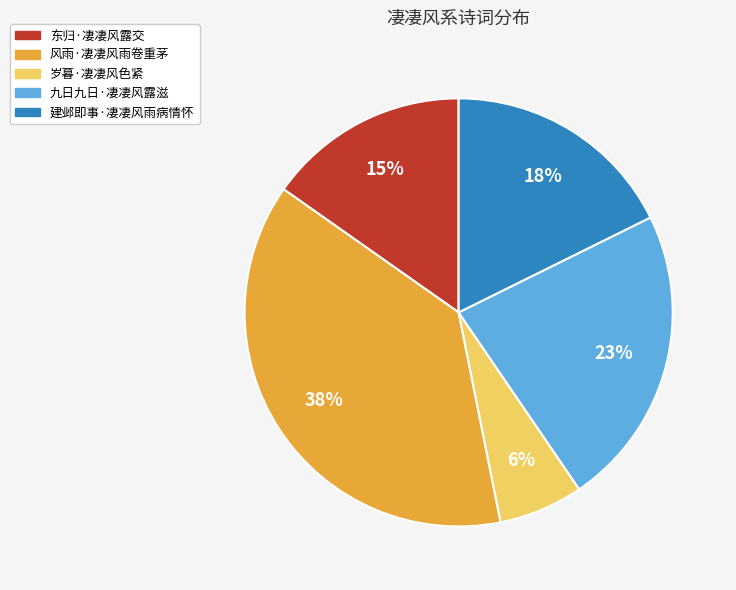

Between 风雨·凄凄风雨卷重茅 and 九日九日·凄凄风露滋, which is larger?

风雨·凄凄风雨卷重茅